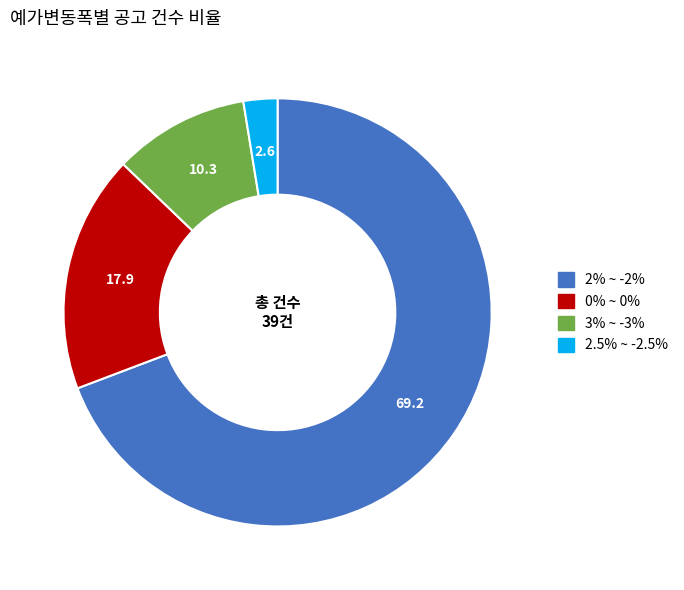

Combined, do 0% ~ 0% and 2% ~ -2% account for over 50%?

Yes